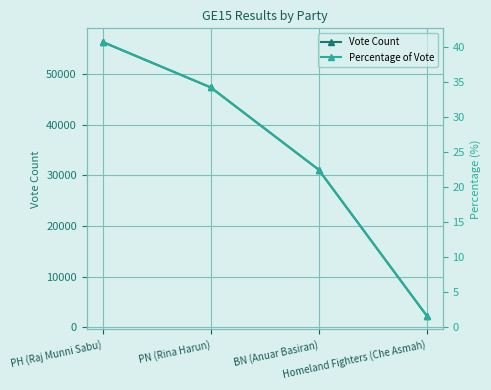

What is the difference between the second highest and minimum values in the Vote Count series?

44978